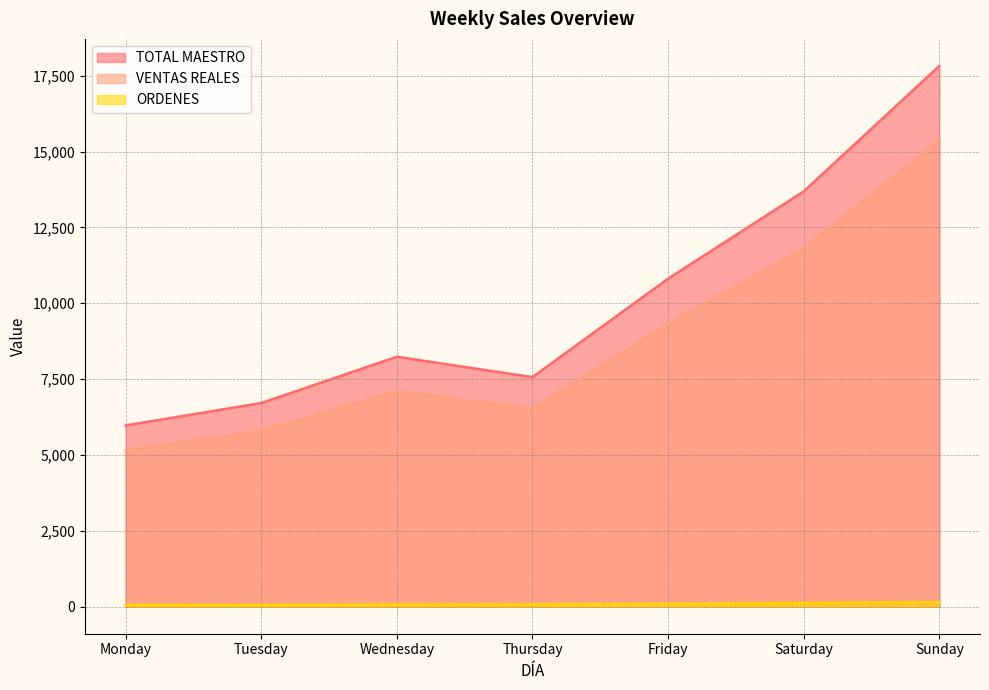

Reading left to right, extract all data points from this chart.

TOTAL MAESTRO: 5973.0	6710.0	8236.0	7565.0	10809.0	13684.0	17820.0
VENTAS REALES: 5149.1	5784.4	7099.9	6521.4	9318.0	11796.3	15362.0
ORDENES: 57.0	54.0	73.0	73.0	96.0	124.0	150.0